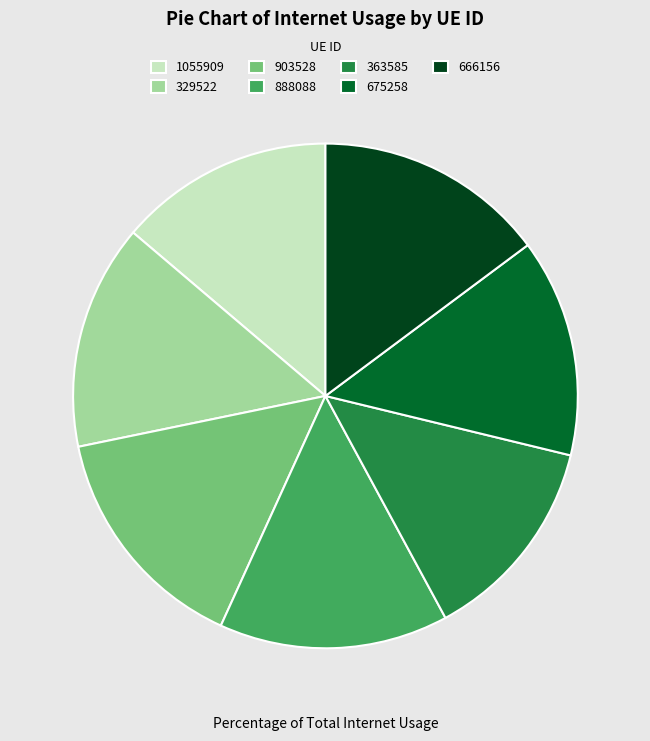

Is there any slice that represents more than half of the pie?

No